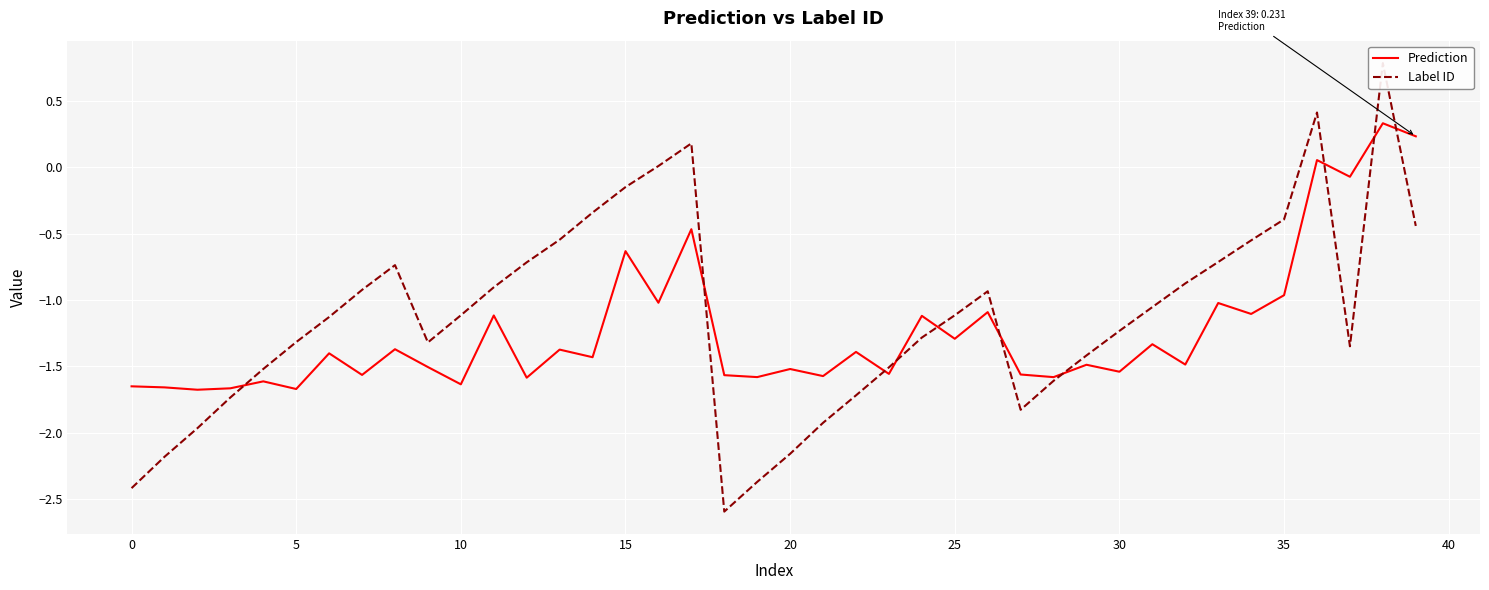

What is the maximum value for Prediction?

0.3